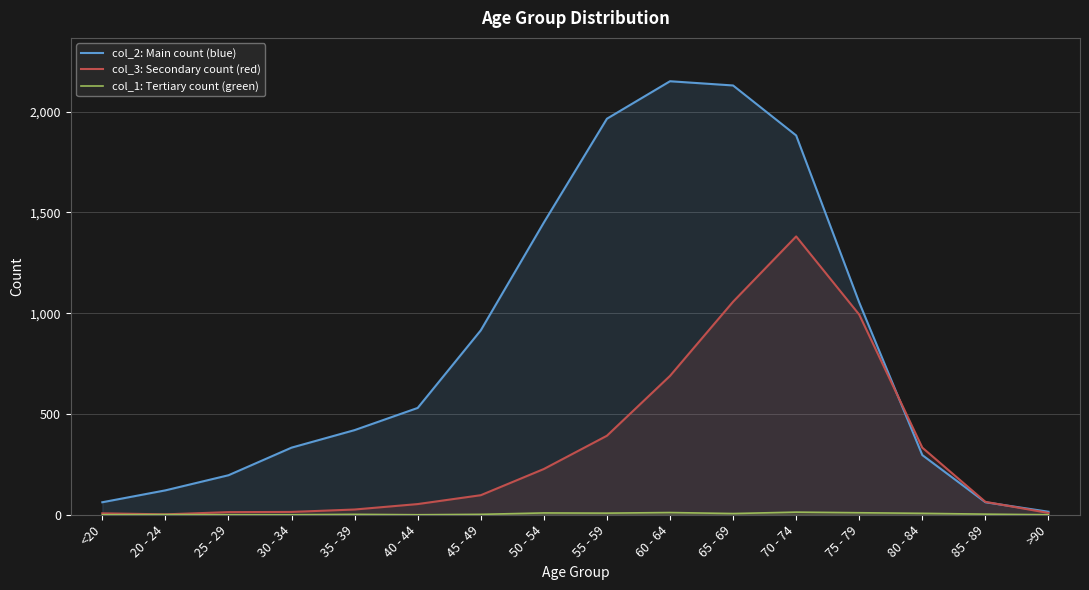

Does the chart display data point markers on the line(s)?

No